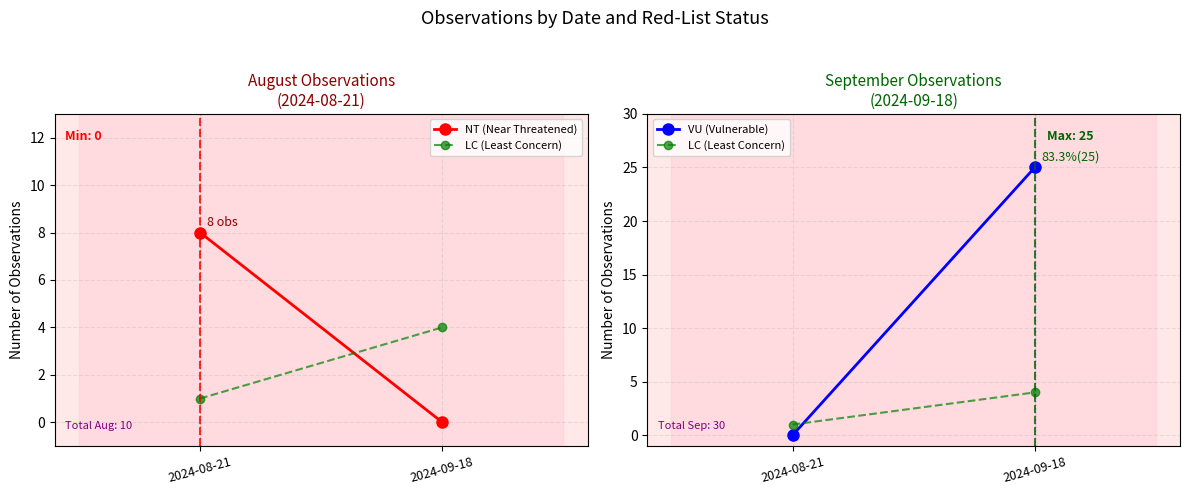

How many lines are shown in the chart?

3